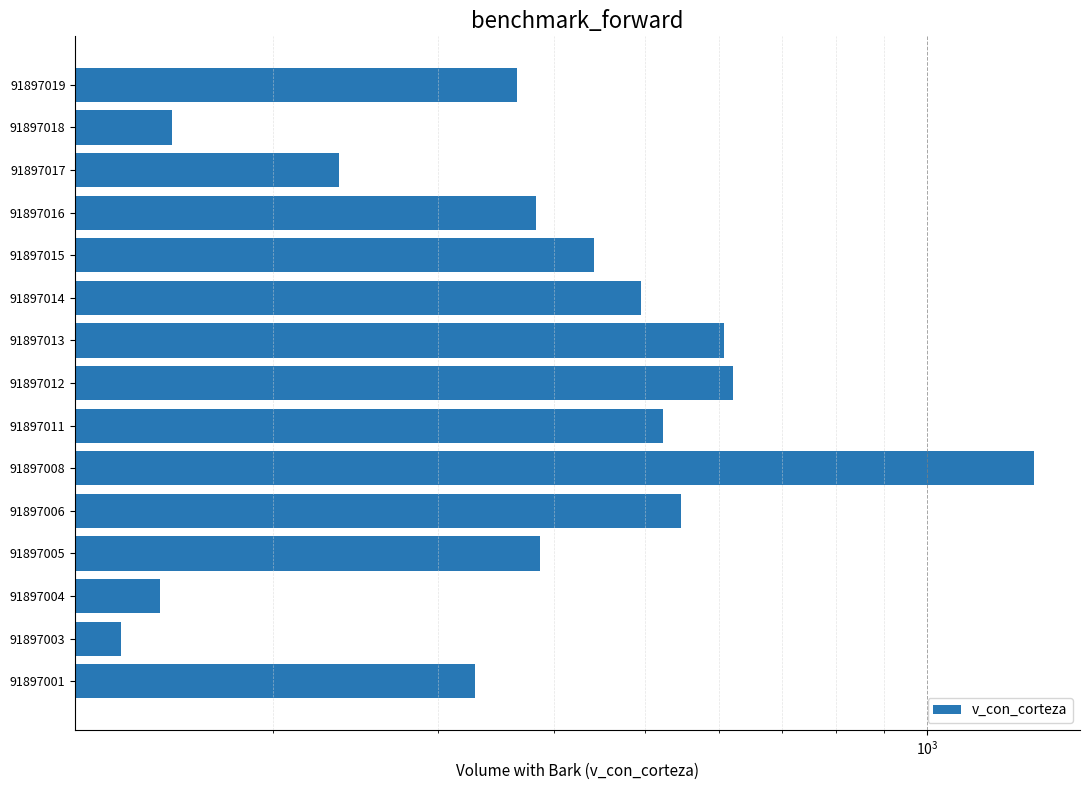

What is the average value?

445.1